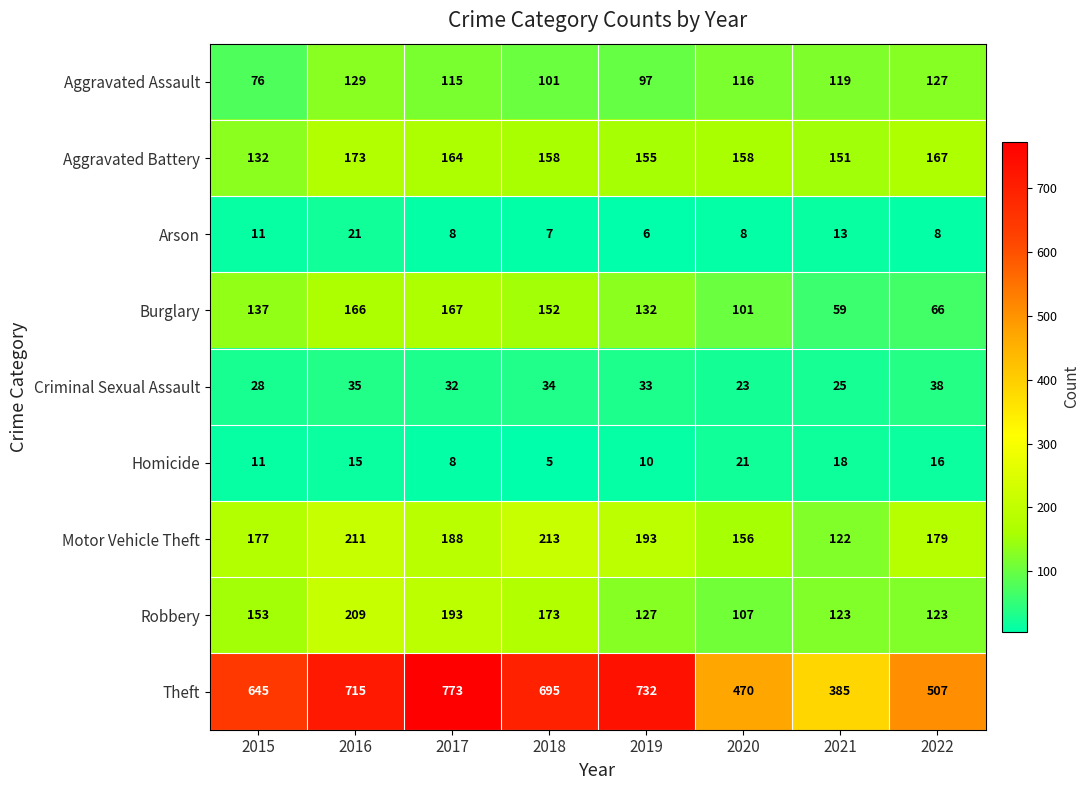

The Theft series shows 695 at 2018. True or false?

True